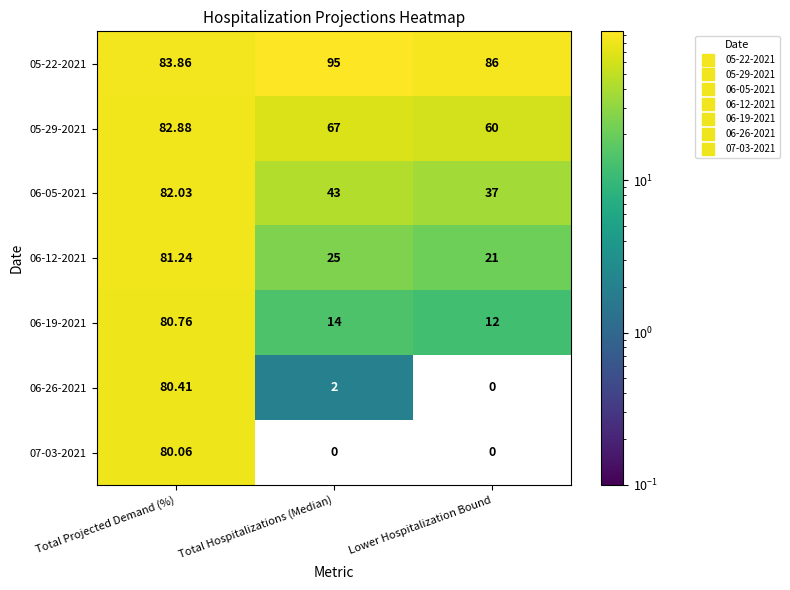

At which label does 06-26-2021 first exceed 2?

Total Projected Demand (%)